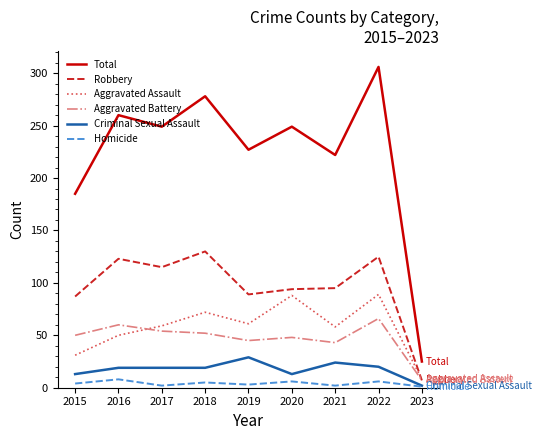

Which category has the highest value in the Total series?

2022